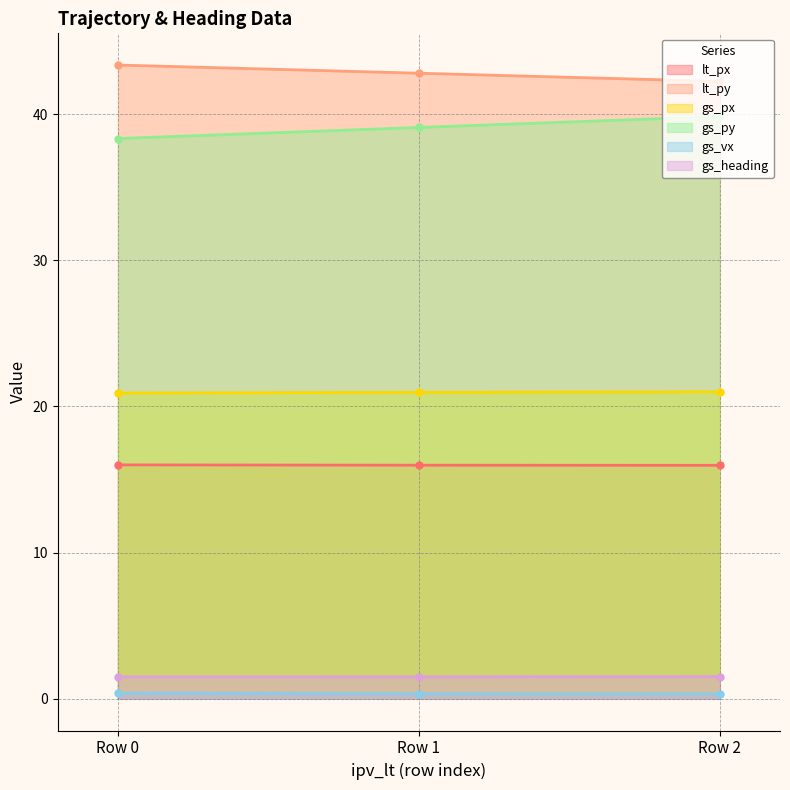

How many lines are shown in the chart?

6